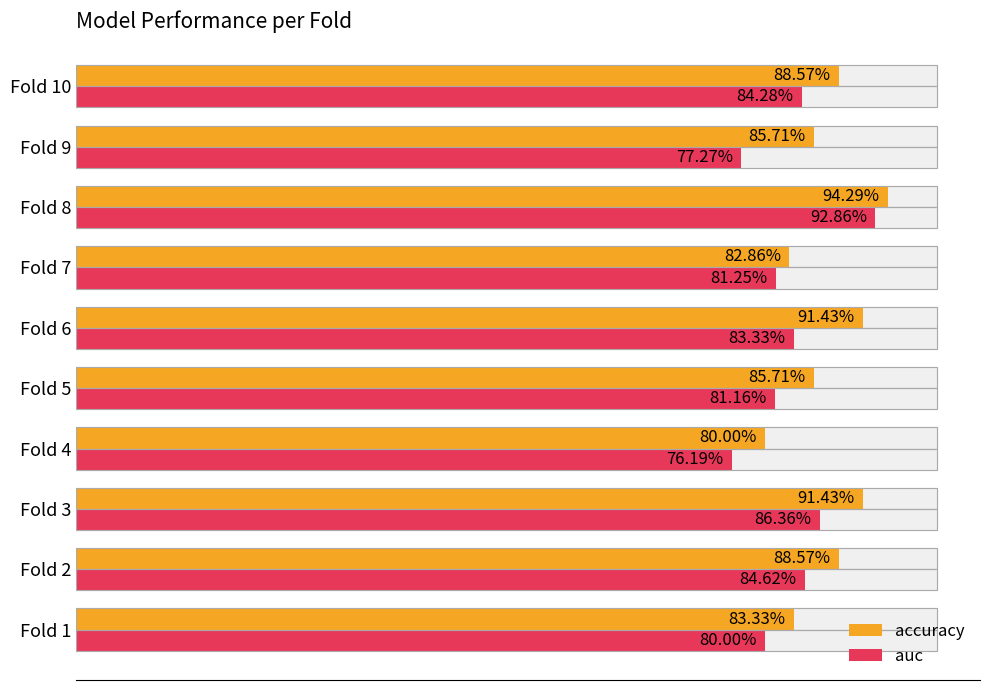

What is the difference between the second highest and second lowest values in the auc series?

0.1